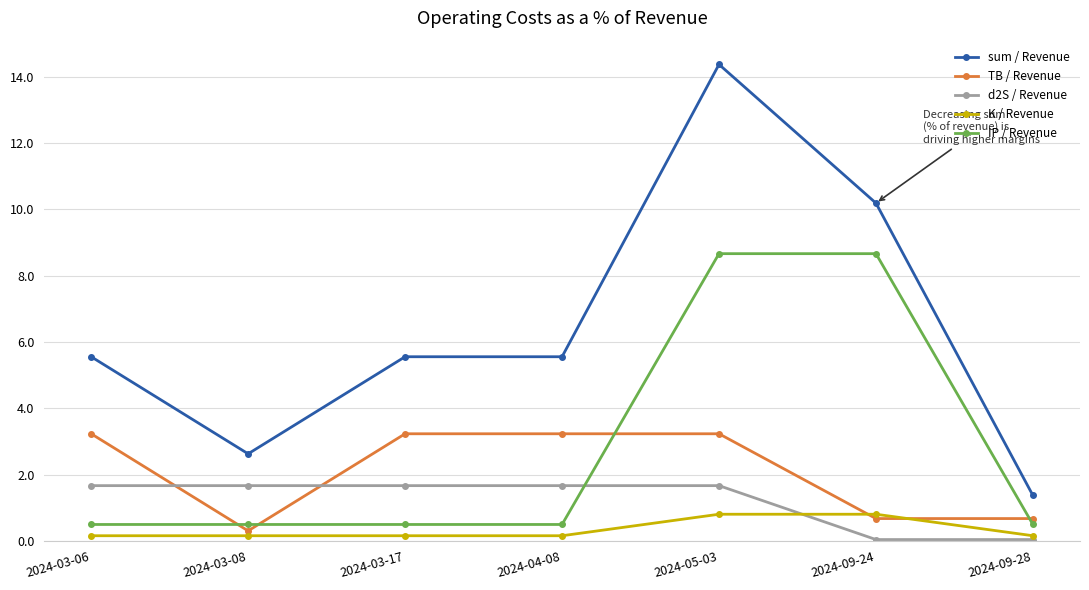

Rank the series by their maximum value, from highest to lowest.

sum / Revenue, IP / Revenue, TB / Revenue, d2S / Revenue, K / Revenue